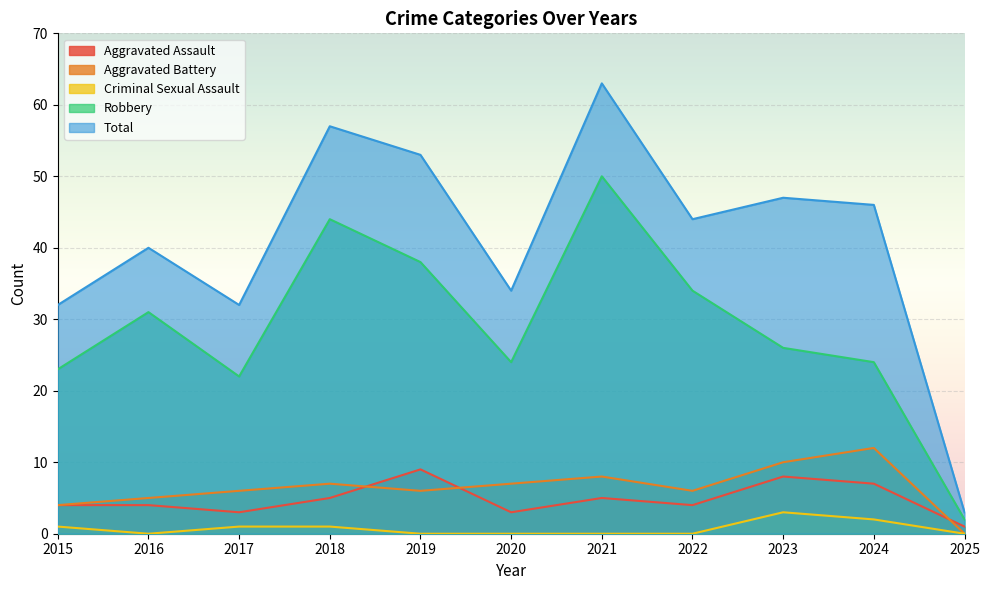

Reading right to left, extract all data points from this chart.

Aggravated Assault: 2025=1	2024=7	2023=8	2022=4	2021=5	2020=3	2019=9	2018=5	2017=3	2016=4	2015=4
Aggravated Battery: 2025=0	2024=12	2023=10	2022=6	2021=8	2020=7	2019=6	2018=7	2017=6	2016=5	2015=4
Criminal Sexual Assault: 2025=0	2024=2	2023=3	2022=0	2021=0	2020=0	2019=0	2018=1	2017=1	2016=0	2015=1
Robbery: 2025=2	2024=24	2023=26	2022=34	2021=50	2020=24	2019=38	2018=44	2017=22	2016=31	2015=23
Total: 2025=3	2024=46	2023=47	2022=44	2021=63	2020=34	2019=53	2018=57	2017=32	2016=40	2015=32